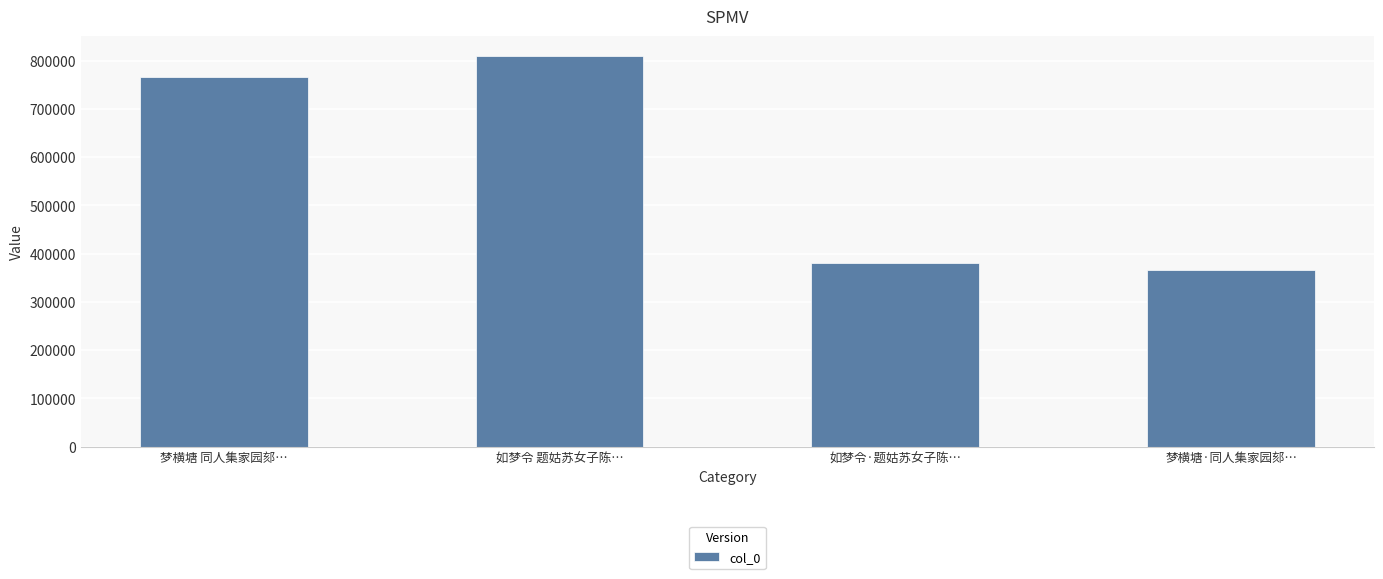

What is the sum of all values?

2323517